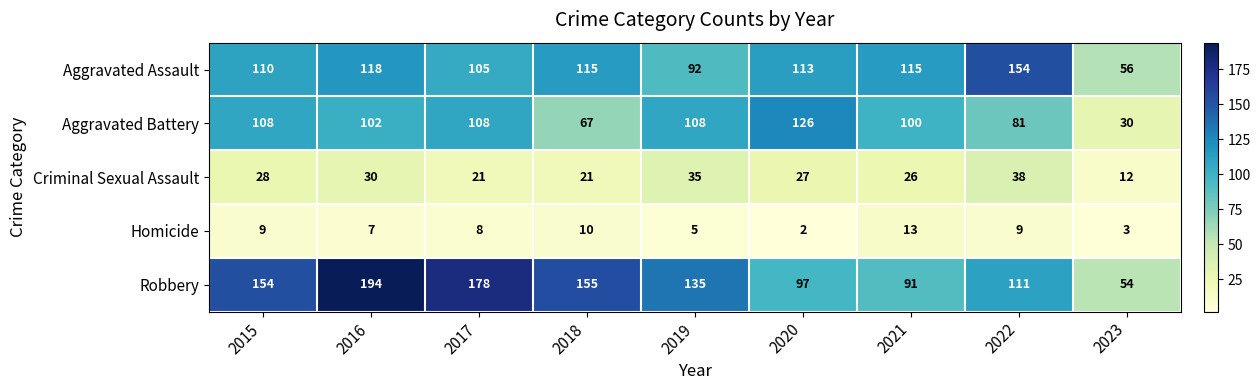

What is the difference between the maximum and minimum values in the Homicide series?

11